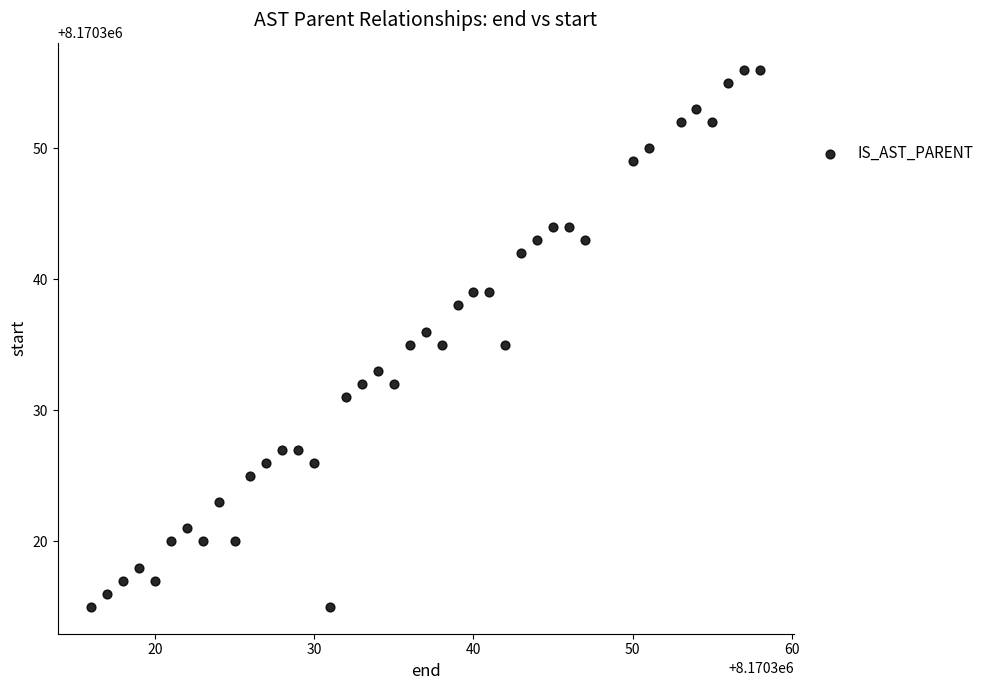

What is the range of X values (max minus min)?

42